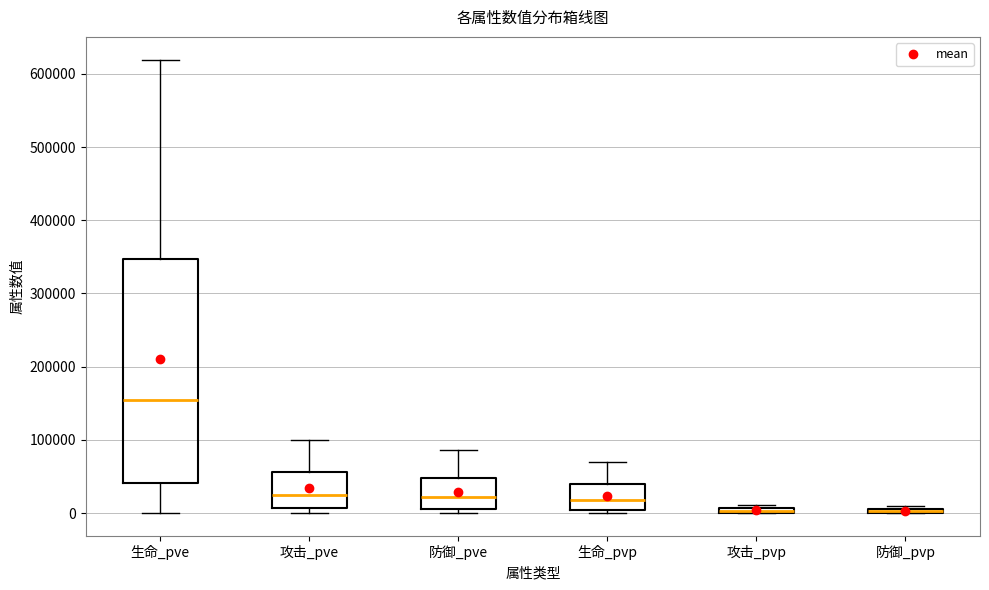

Where does the median line of the box for 生命_pvp sit on the y-axis? The values are not printed on the chart, so give them approximately, as read against the axis.

20000